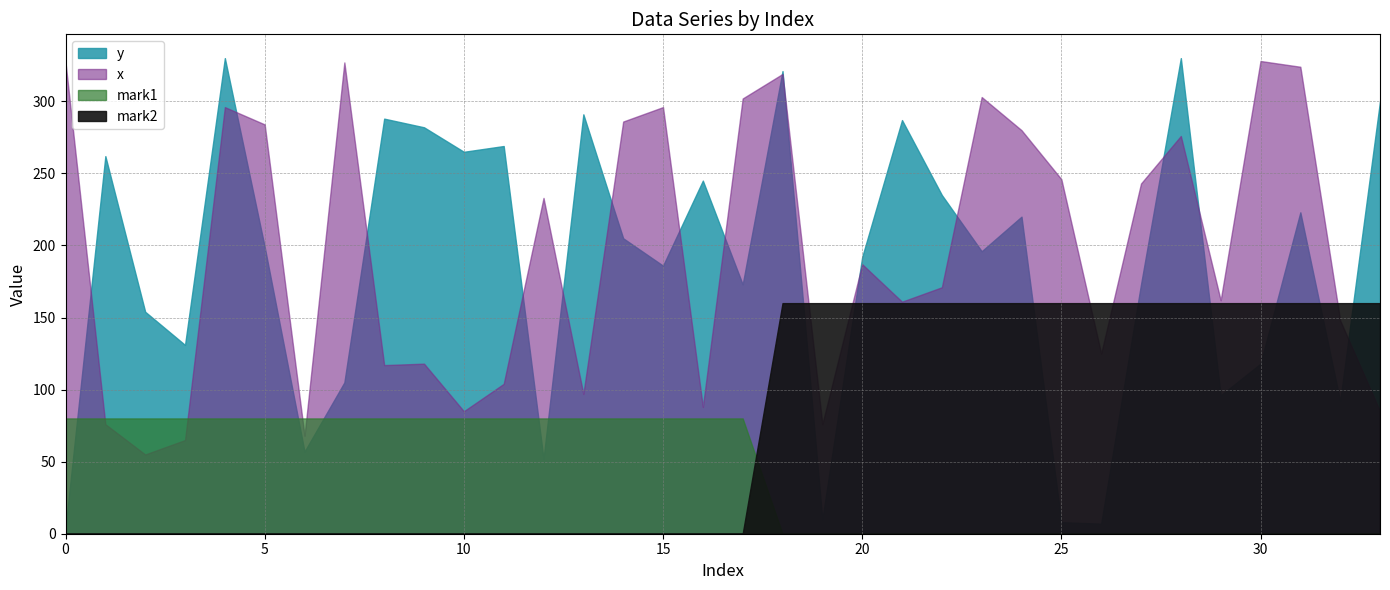

Where do y and x first cross each other?

0 and 1